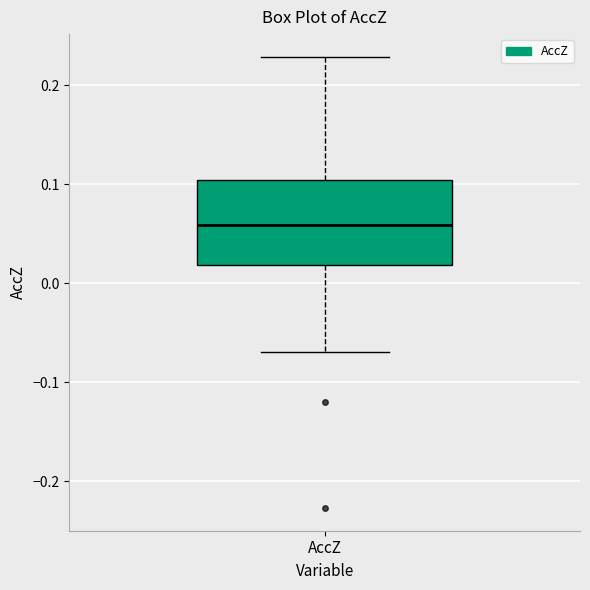

Read this box plot against the y-axis: the position of the median line, the range covered by the box, and the ends of both whiskers. The values are not printed on the chart, so give them approximately, as read against the axis.

median 0.06, box 0.02 to 0.10, whiskers -0.07 to 0.23